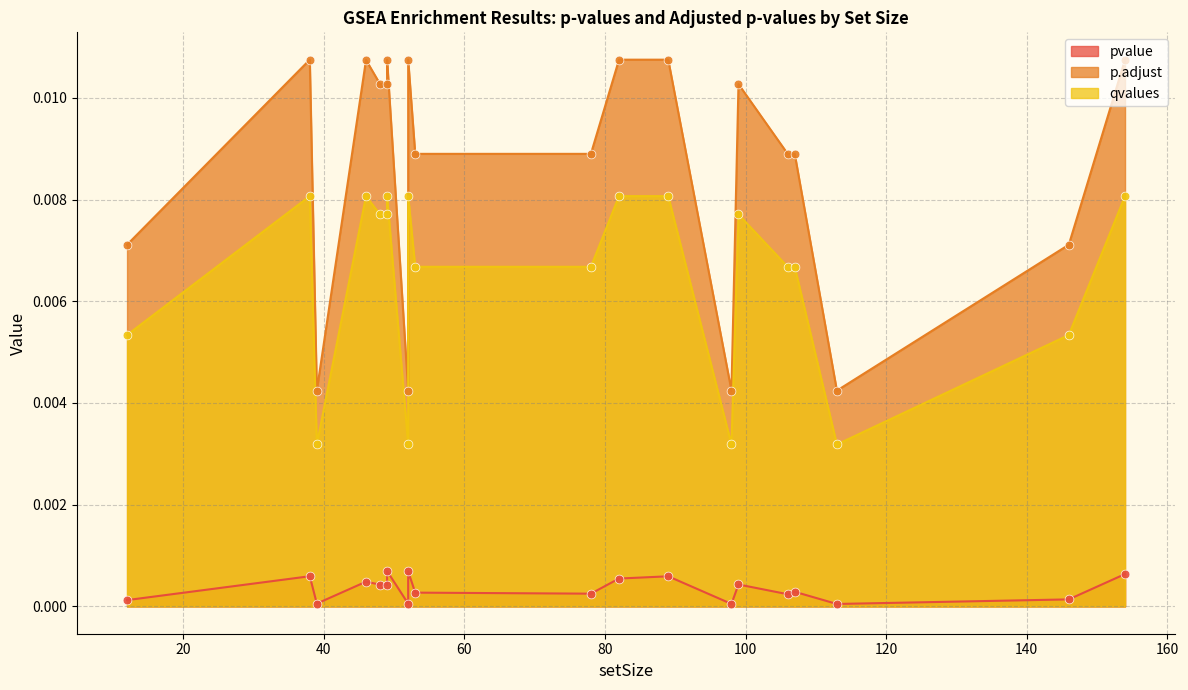

At how many categories does at least one series exceed 0?

20